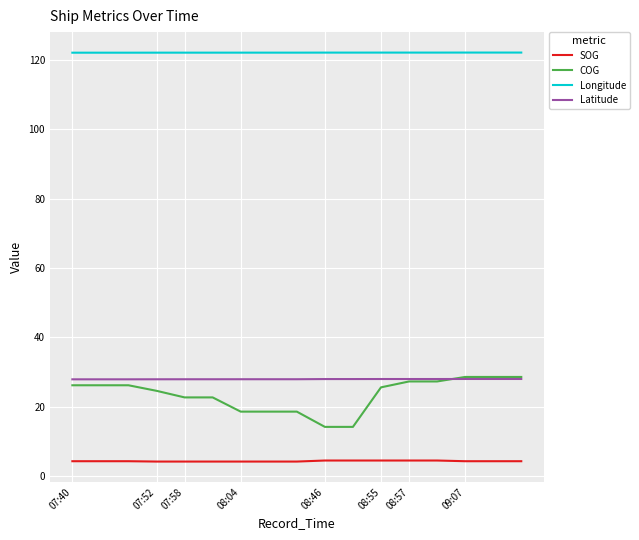

Which series has the largest range (max minus min)?

COG